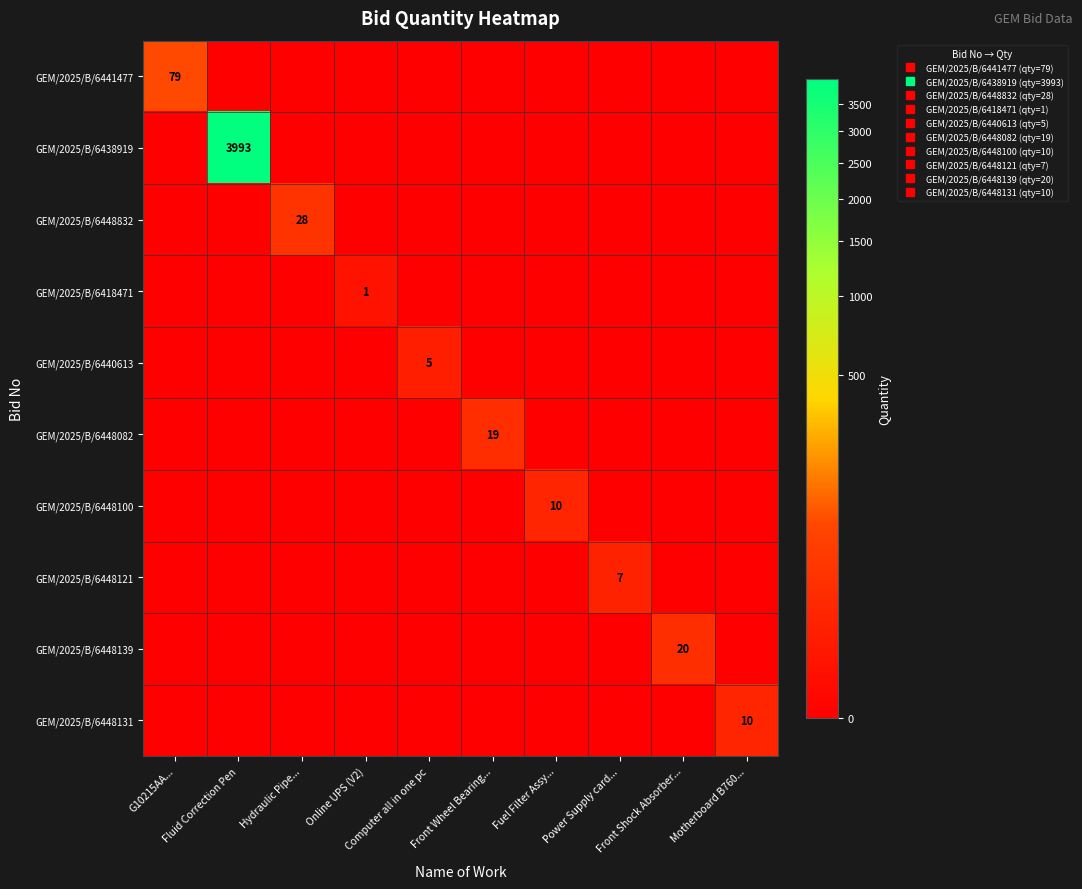

At which label does GEM/2025/B/6418471 reach its peak?

Online UPS (V2)